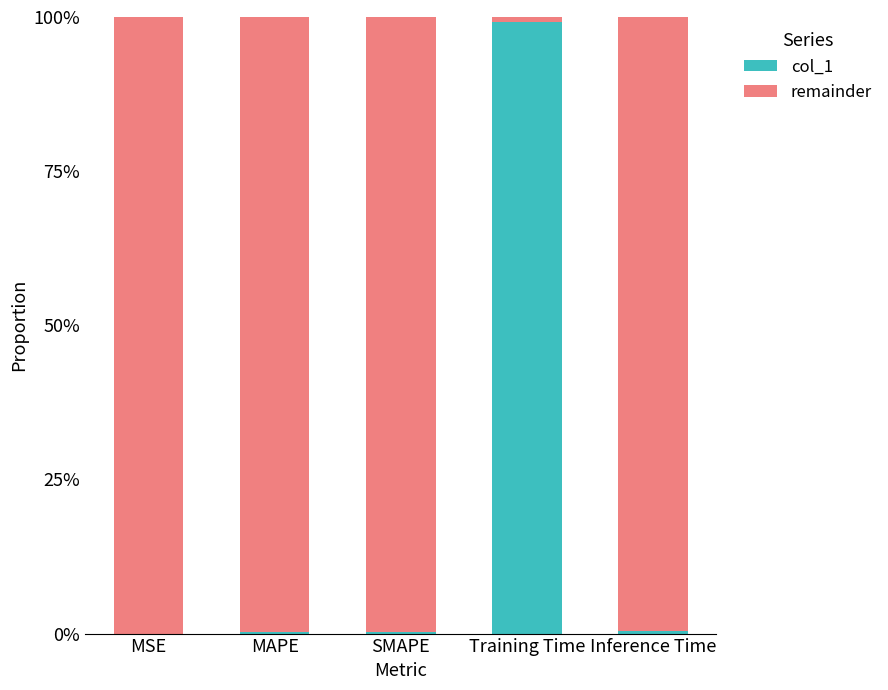

What is the difference between the maximum and minimum values in the remainder series?

1.0